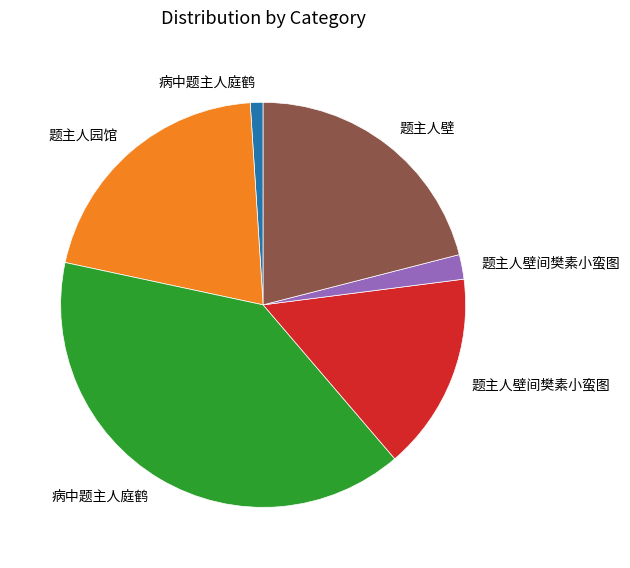

Is there any slice that represents more than half of the pie?

No